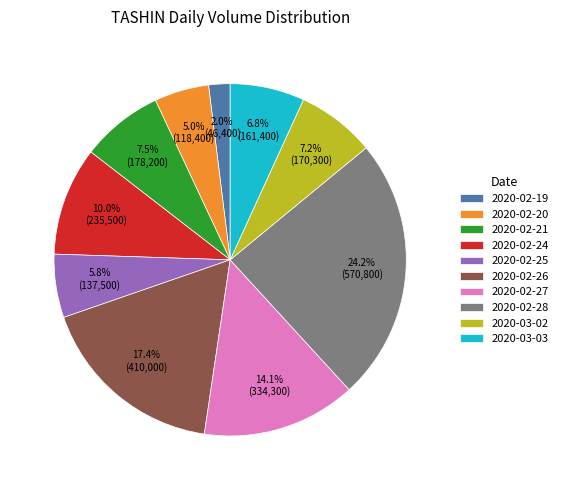

What is the ratio of the value at 2020-02-24 to the value at 2020-02-20?

2.0